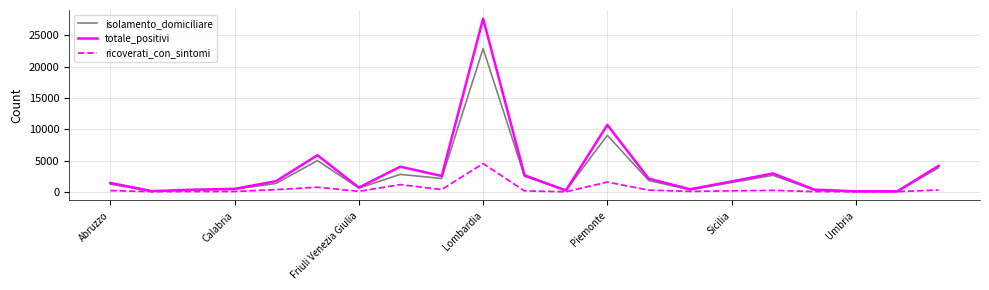

What is the maximum value shown in the chart?

27679